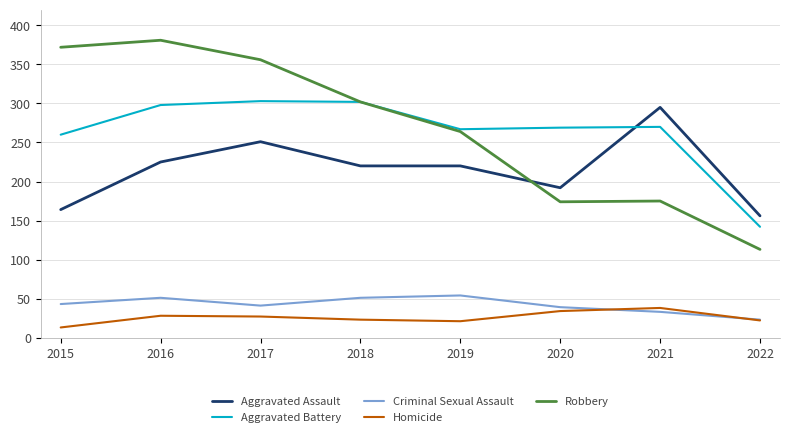

Where does the Robbery series first go above 302?

2015